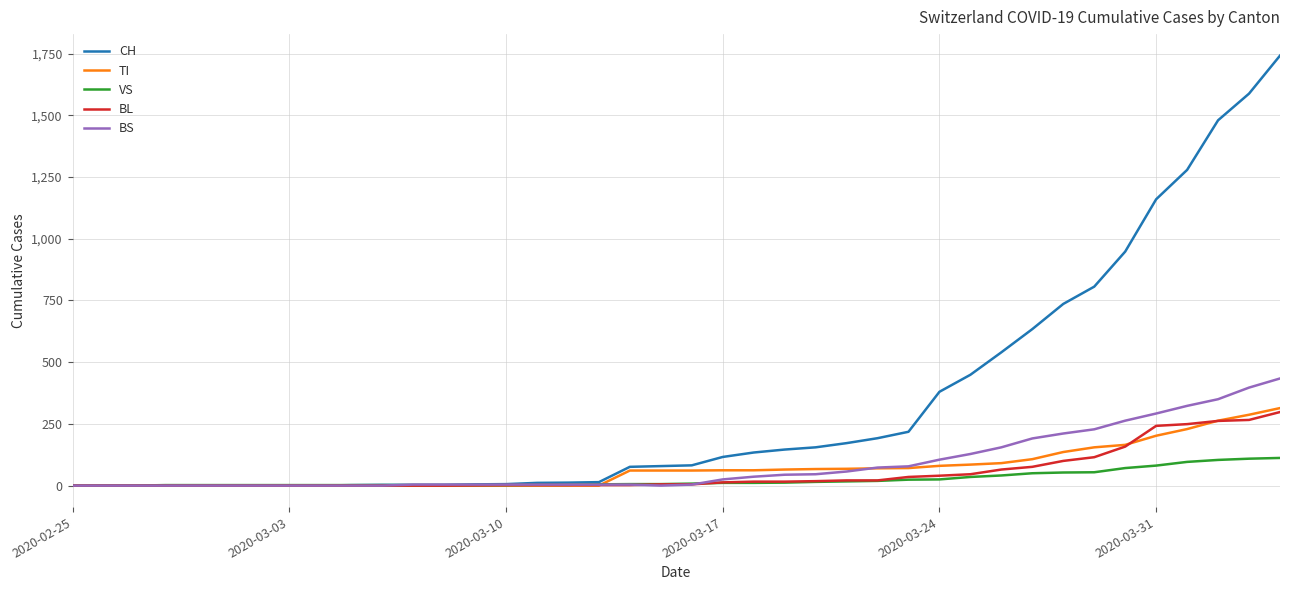

Which series has the widest spread of values?

CH